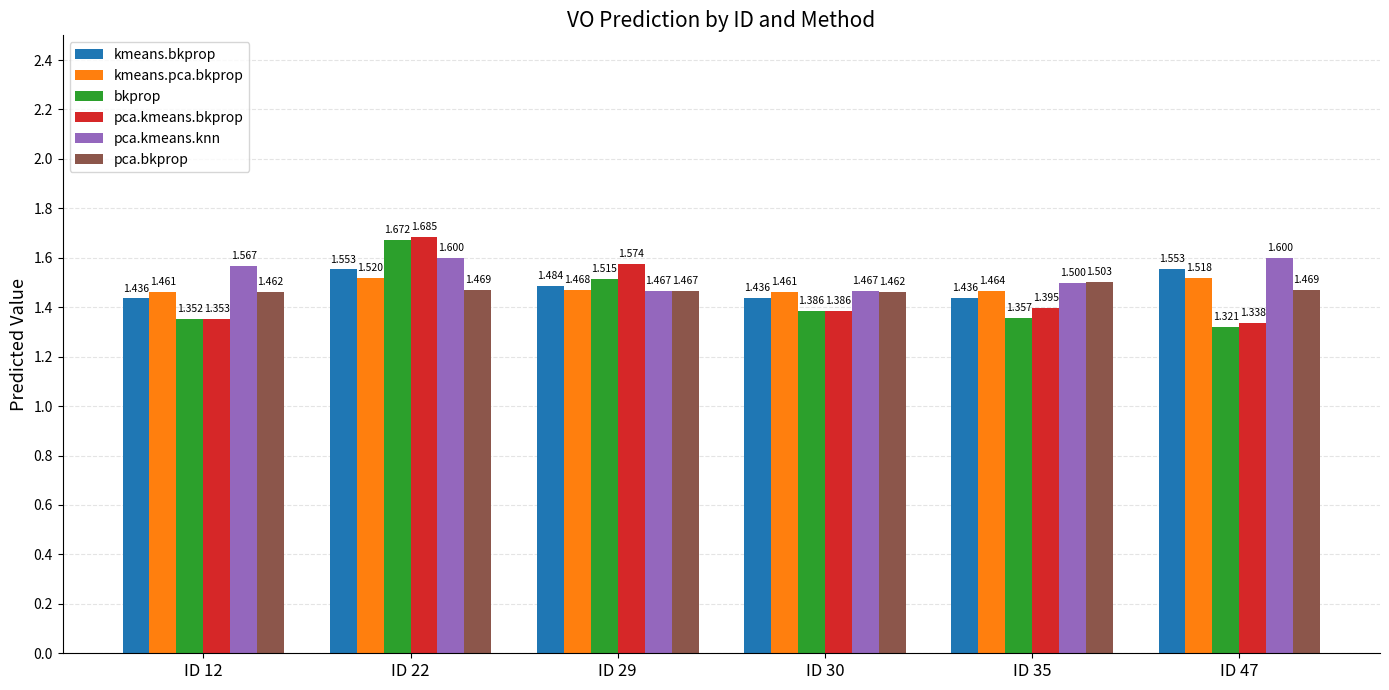

At which category is the sum across all series the highest?

ID 22